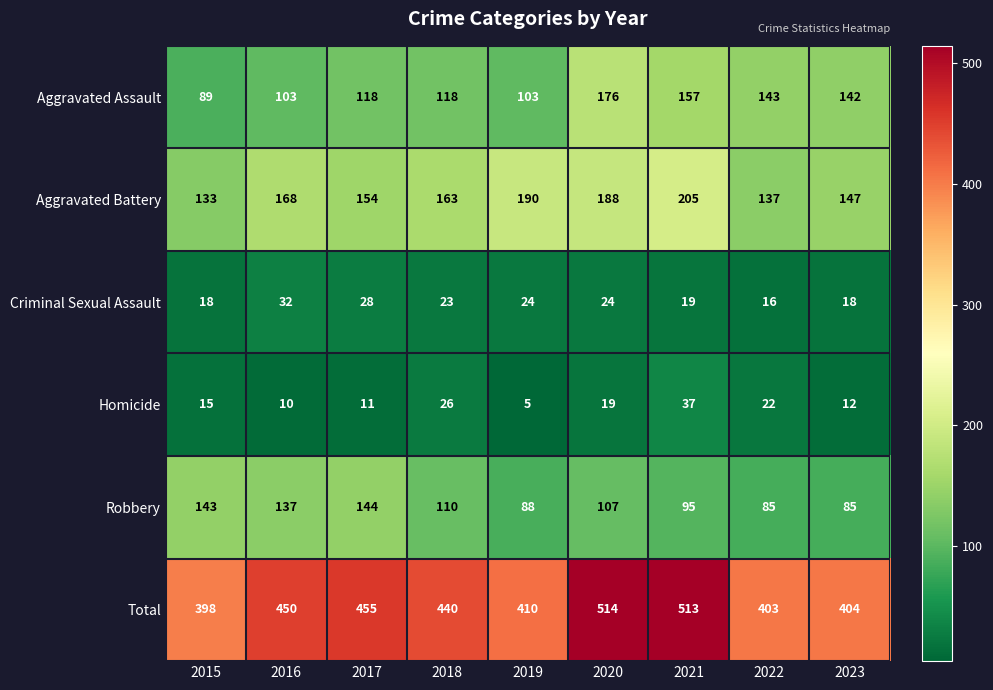

Rank the series at 2017 from lowest to highest value.

Homicide, Criminal Sexual Assault, Aggravated Assault, Robbery, Aggravated Battery, Total